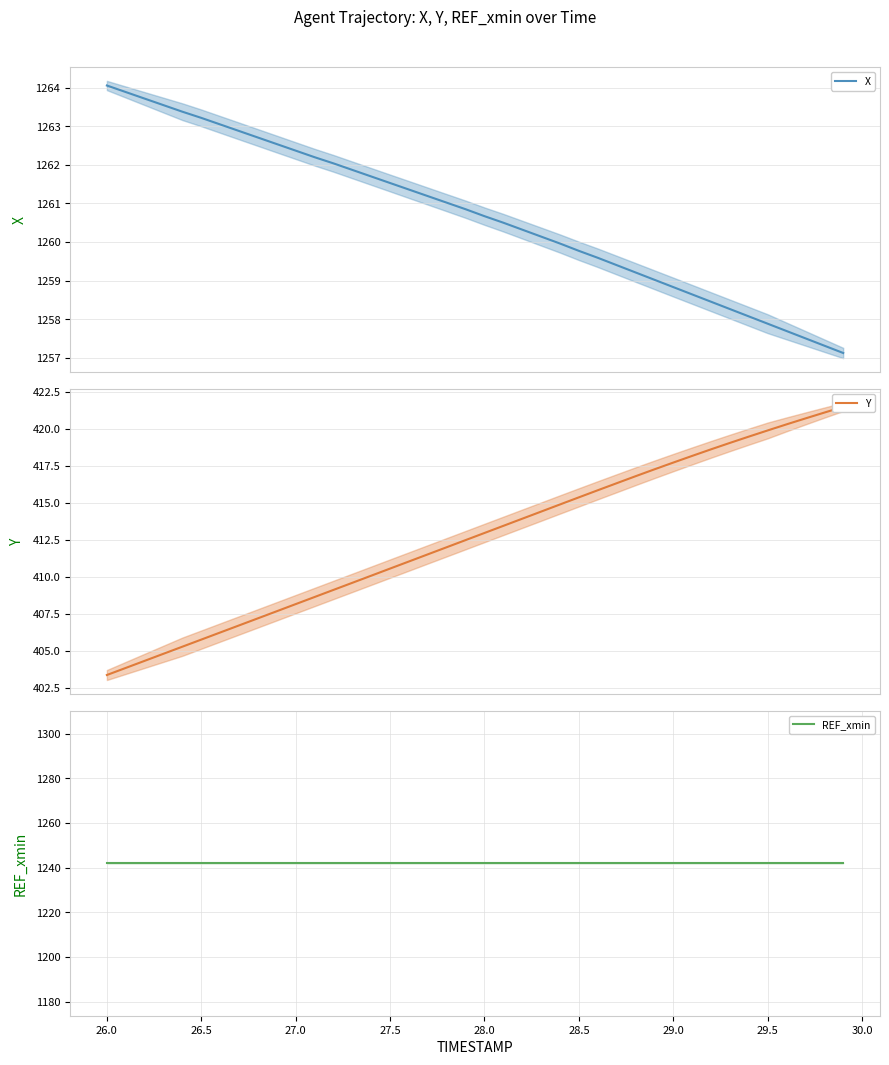

True or false: REF_xmin and X intersect in this chart.

False